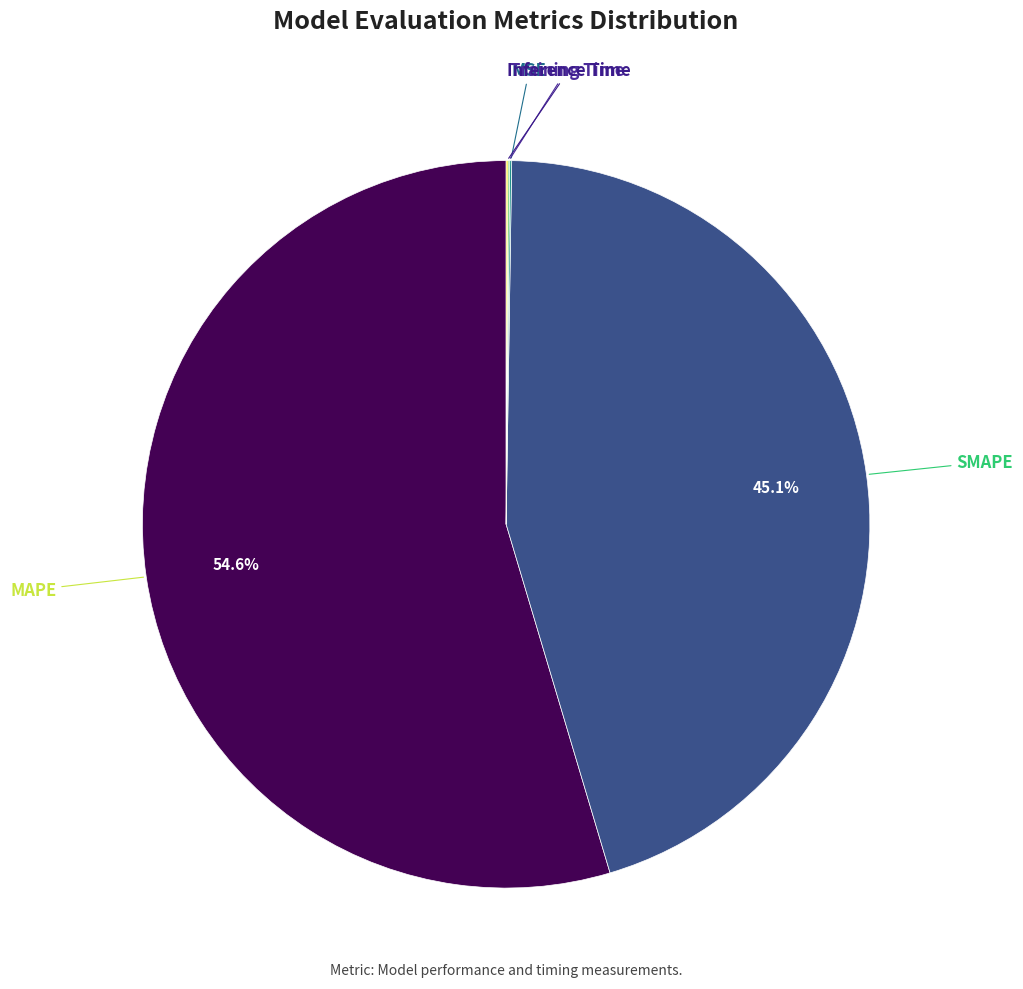

Is there any slice that represents more than half of the pie?

Yes